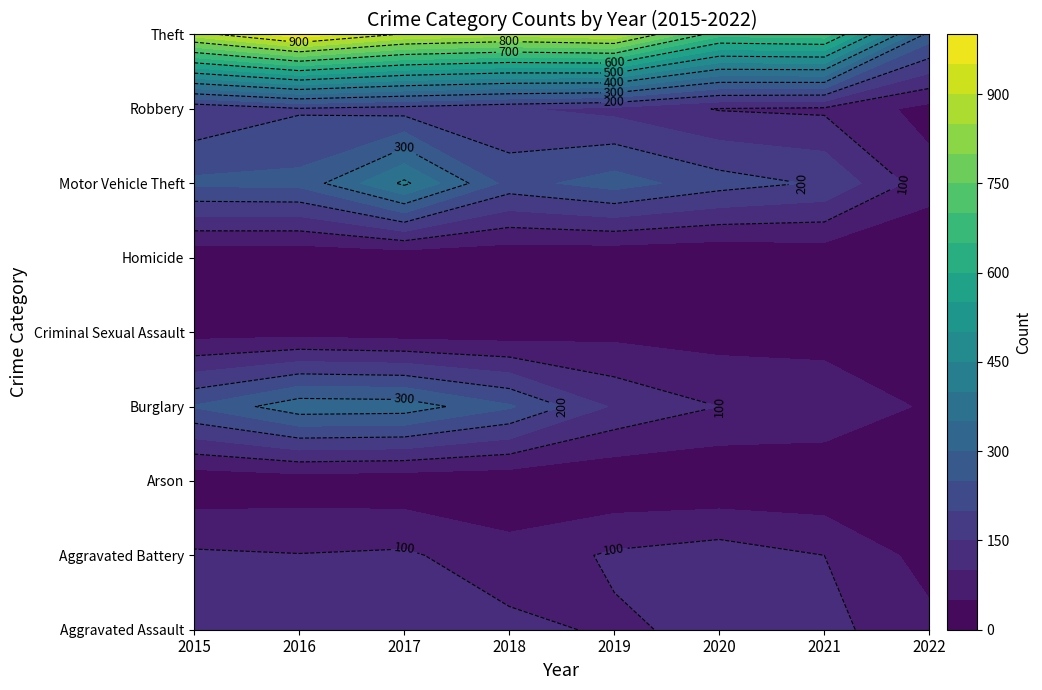

Count the number of data series in this chart.

9